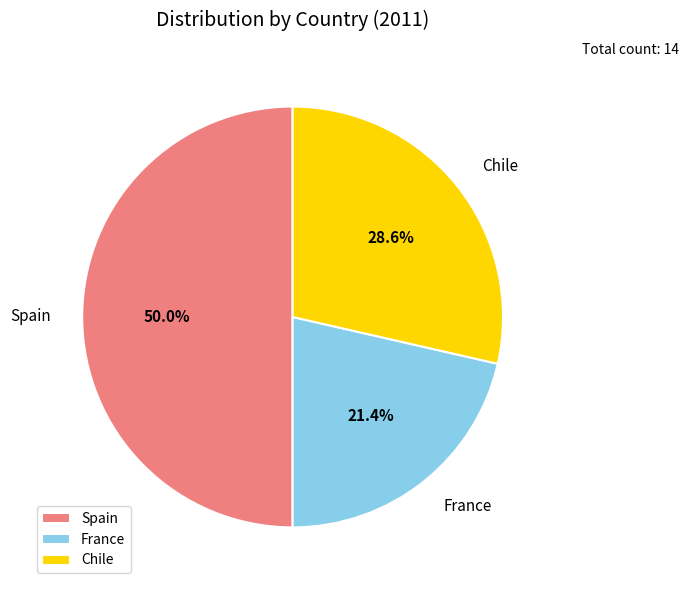

Does France account for over 50% of the chart?

No